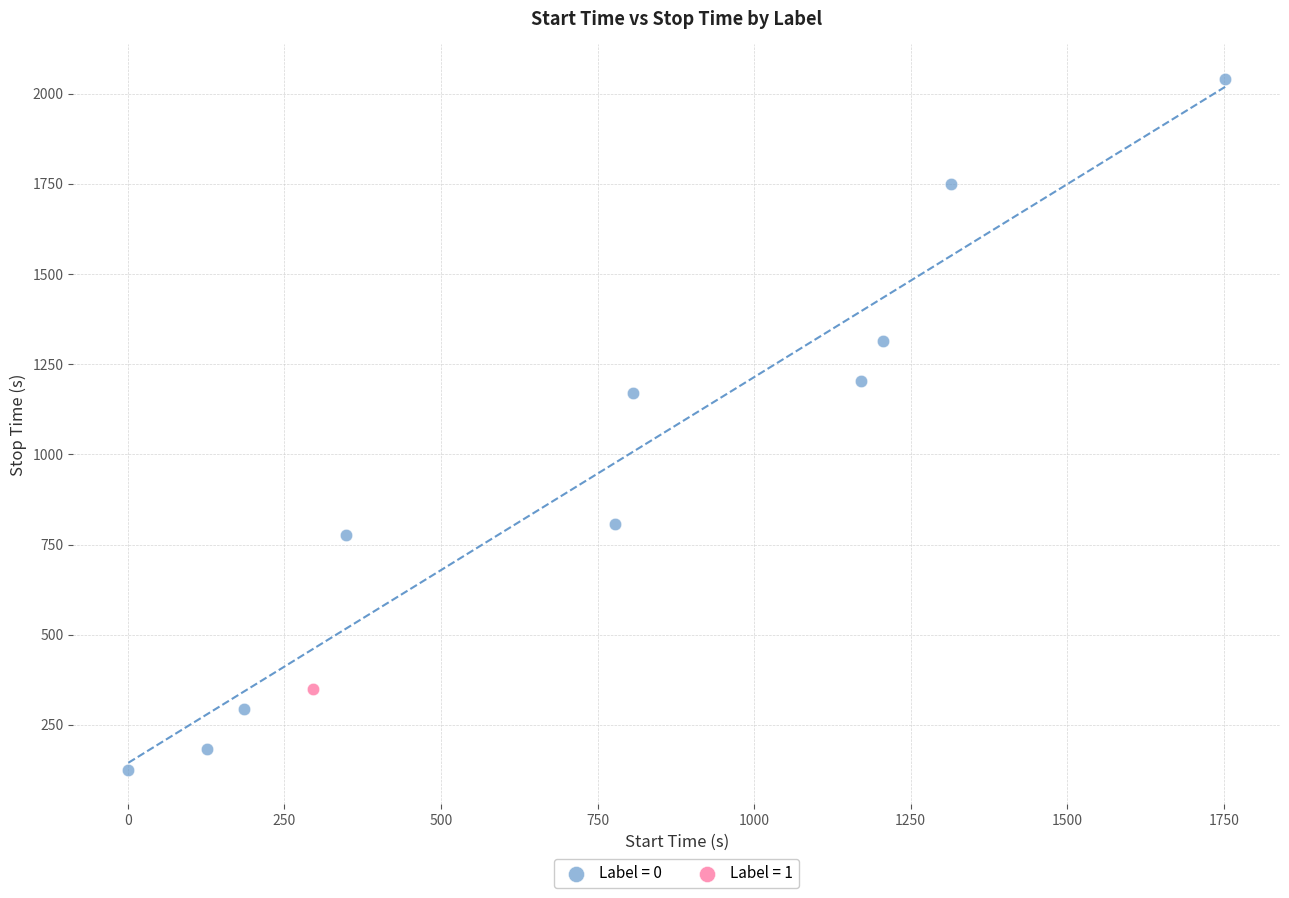

What are all the series names shown in the legend?

Label = 0, Label = 1